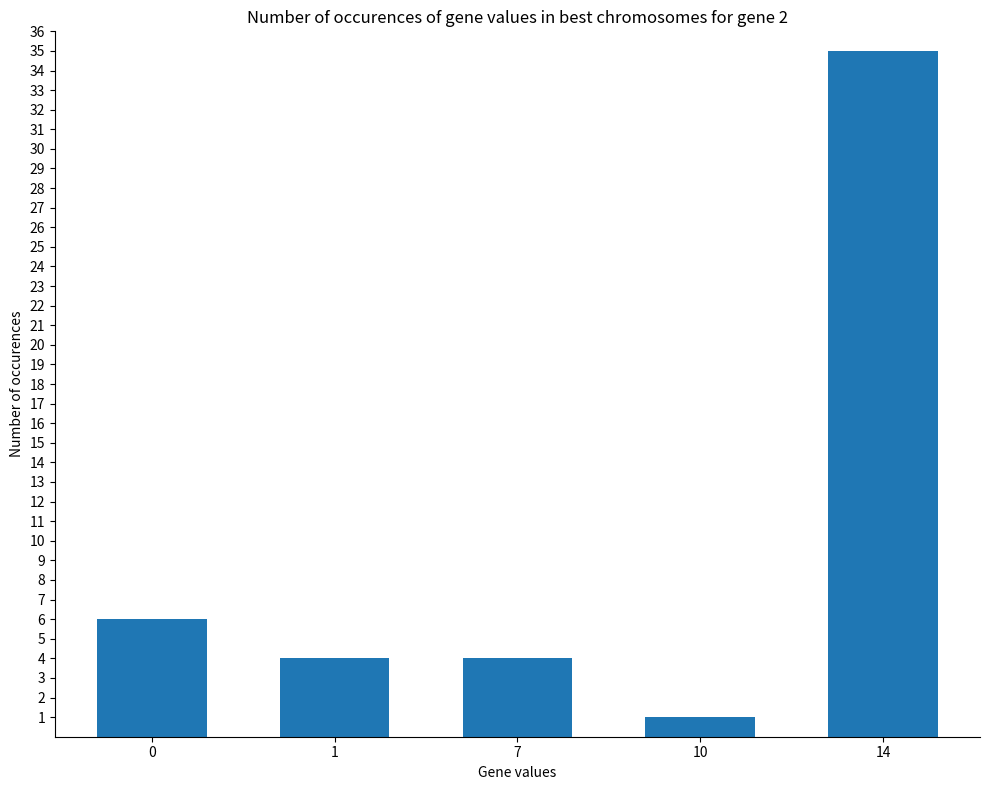

Are the bars grouped side by side (vs. stacked)?

No